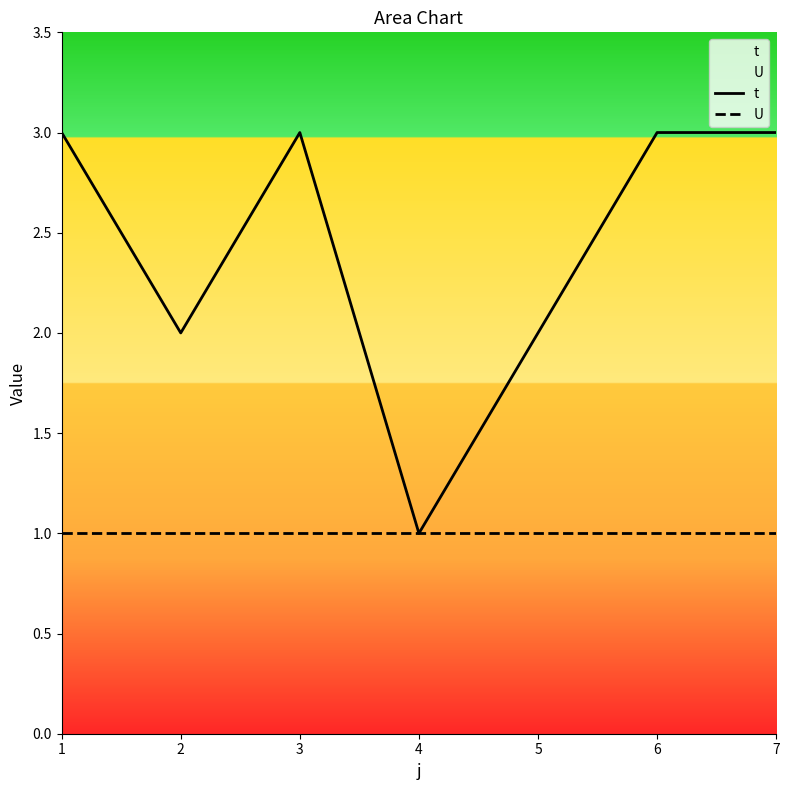

At which category does the chart reach its peak across all series?

1